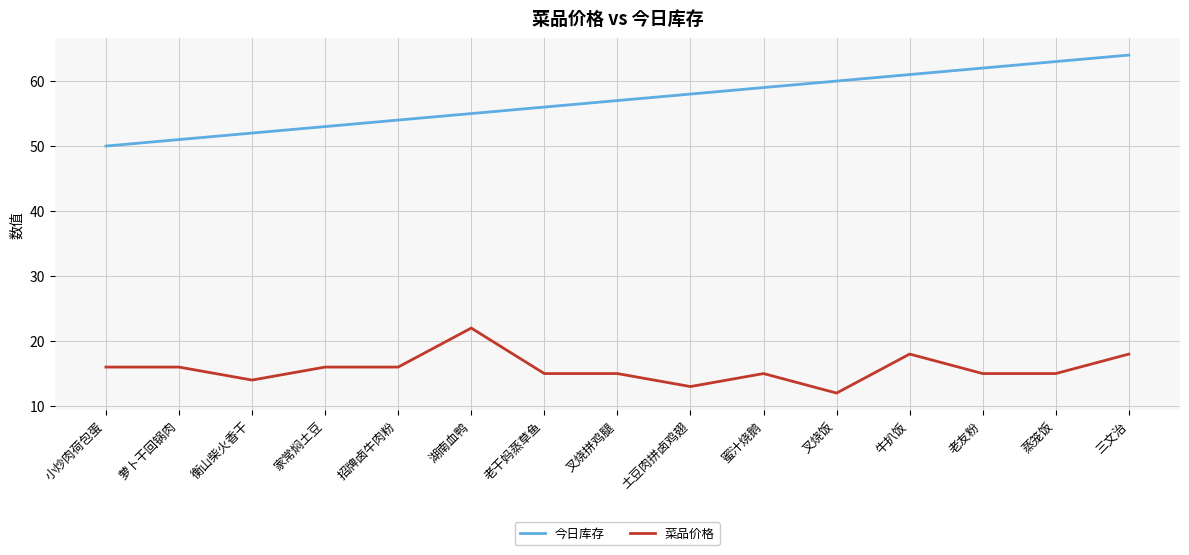

The 菜品价格 series shows 15 at 老友粉. True or false?

True